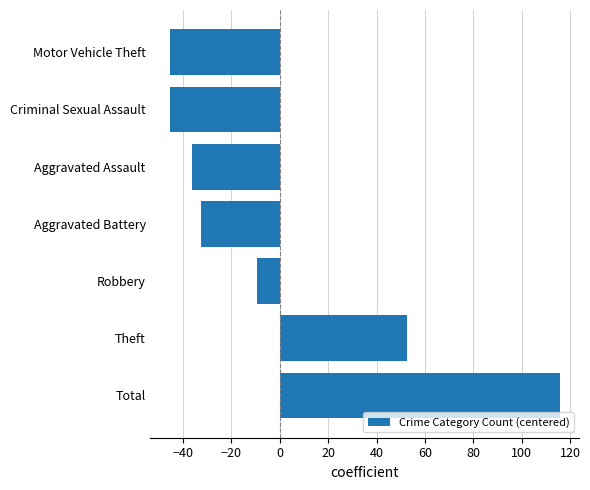

Which category has the highest value across all series?

Total